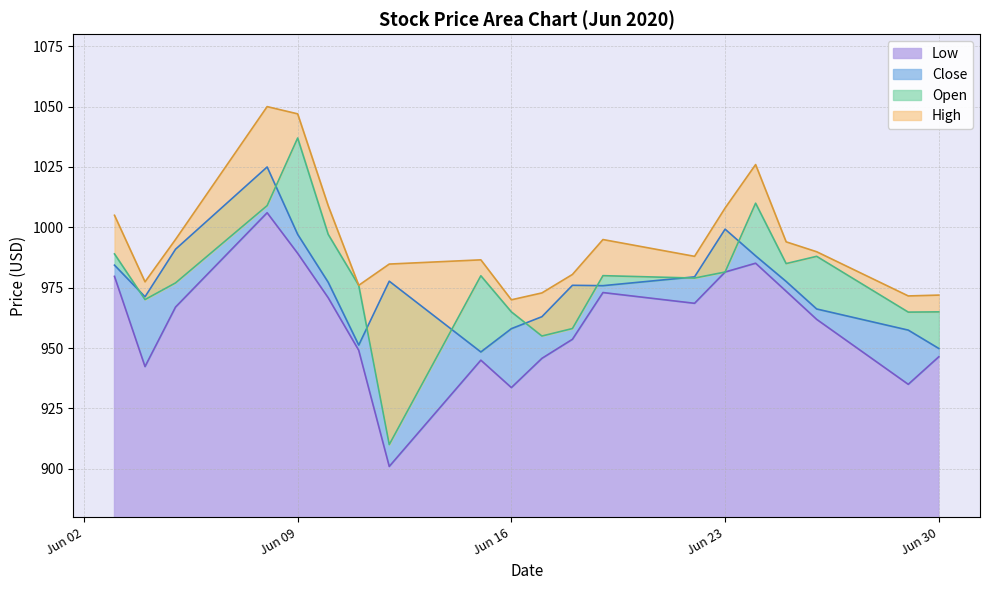

True or false: High has more than 0 points higher than both neighbors.

True